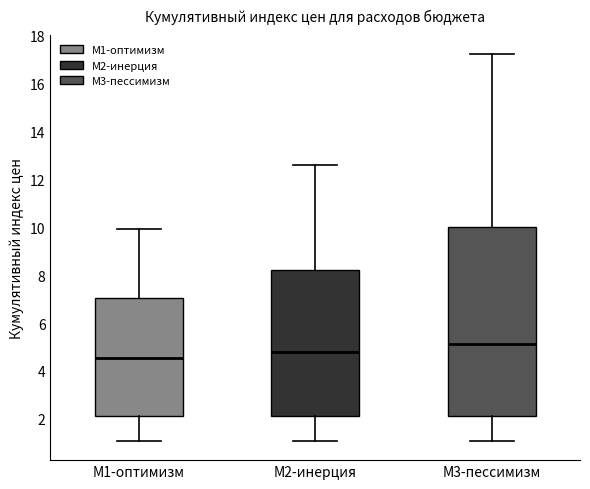

Where is the lower edge of the box for M3-пессимизм on the y-axis? The values are not printed on the chart, so give them approximately, as read against the axis.

2.2